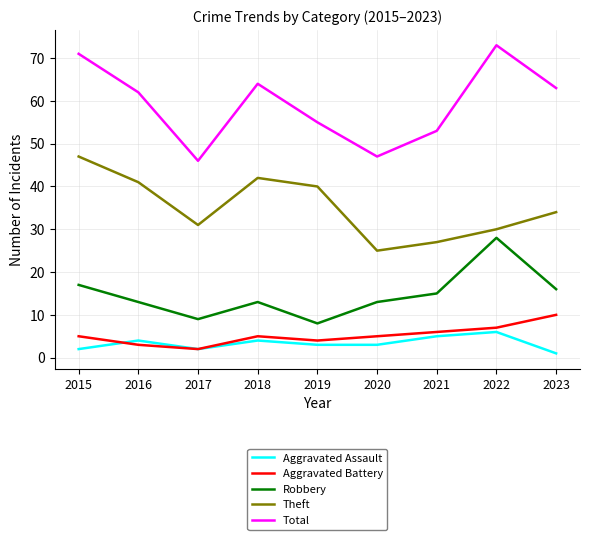

Which label corresponds to the largest value in the chart?

2022